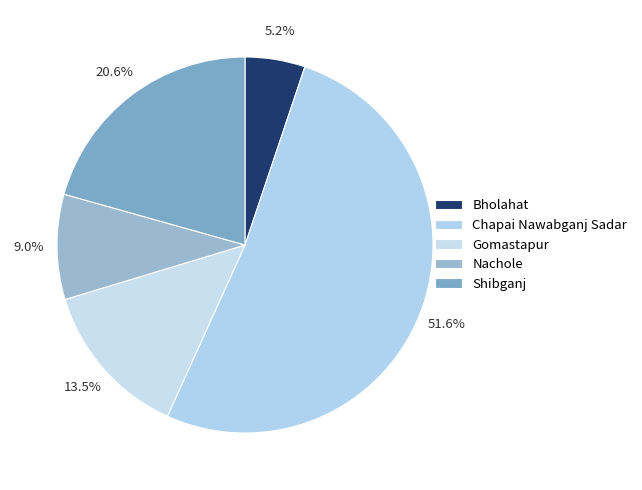

To the nearest percent, what portion does Nachole represent?

9%